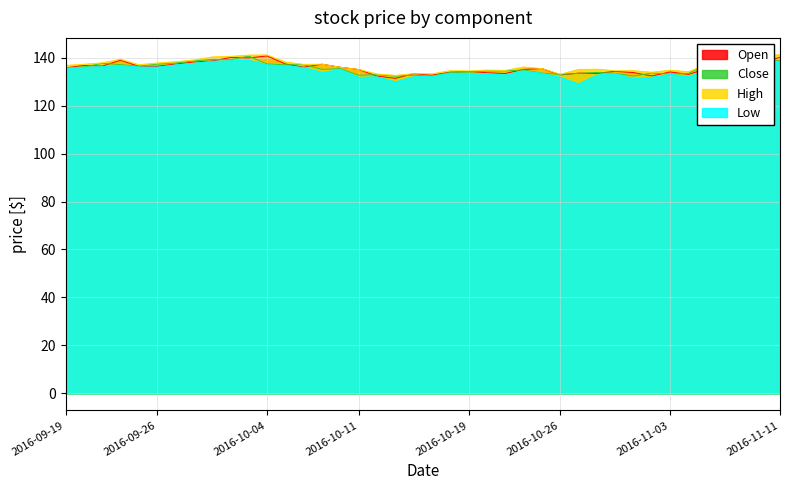

Which has a higher value, 2016-10-07 or 2016-10-24?

2016-10-07